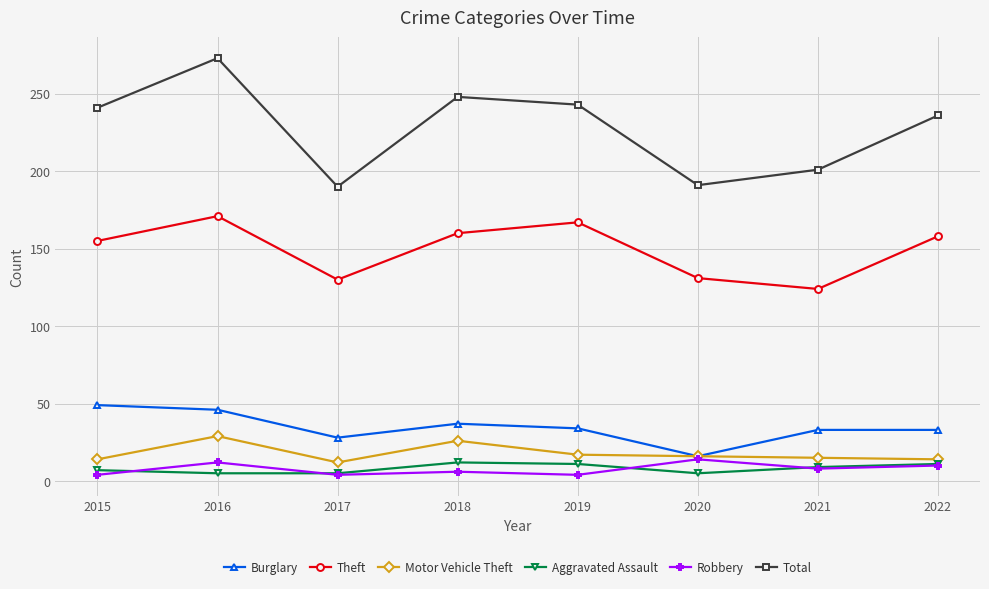

Is this an area chart (filled region under the line)?

No